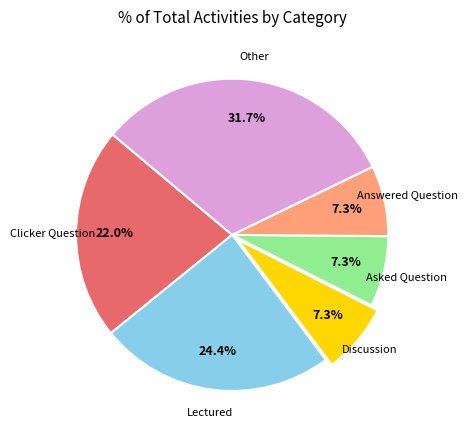

How many slices are in this pie chart?

6